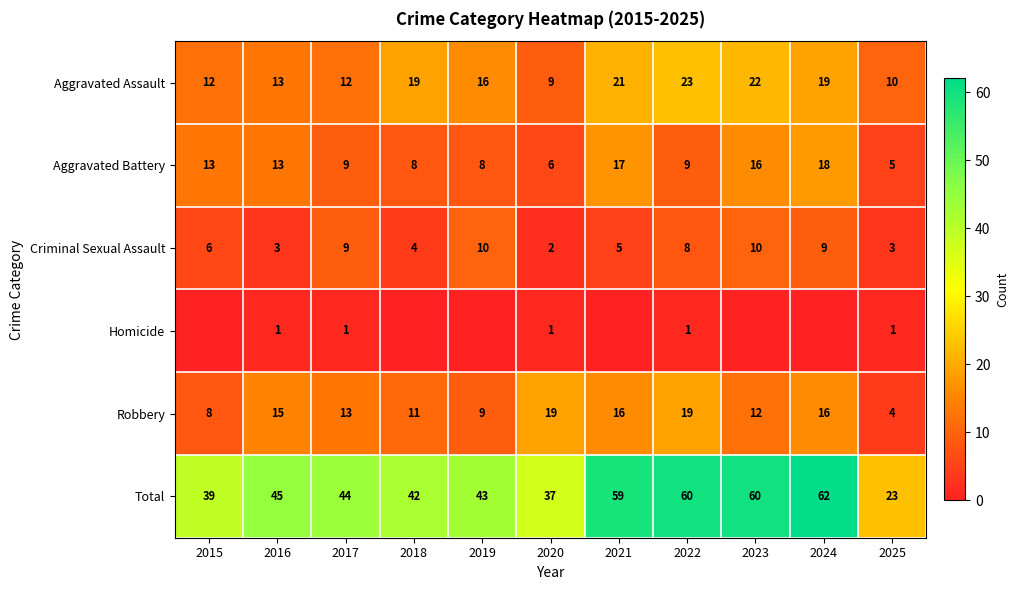

Which series changed the most between 2017 and 2024?

Total